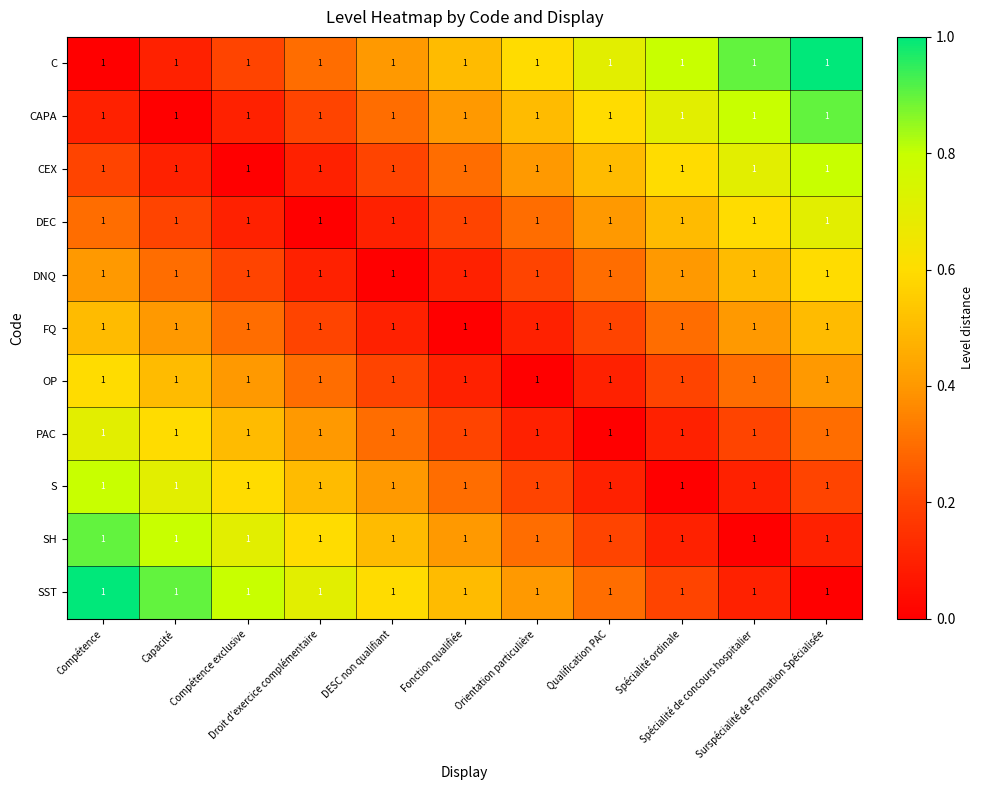

Which series has the widest spread of values?

C